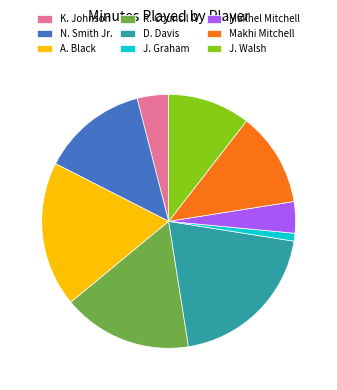

Does N. Smith Jr. account for over 50% of the chart?

No